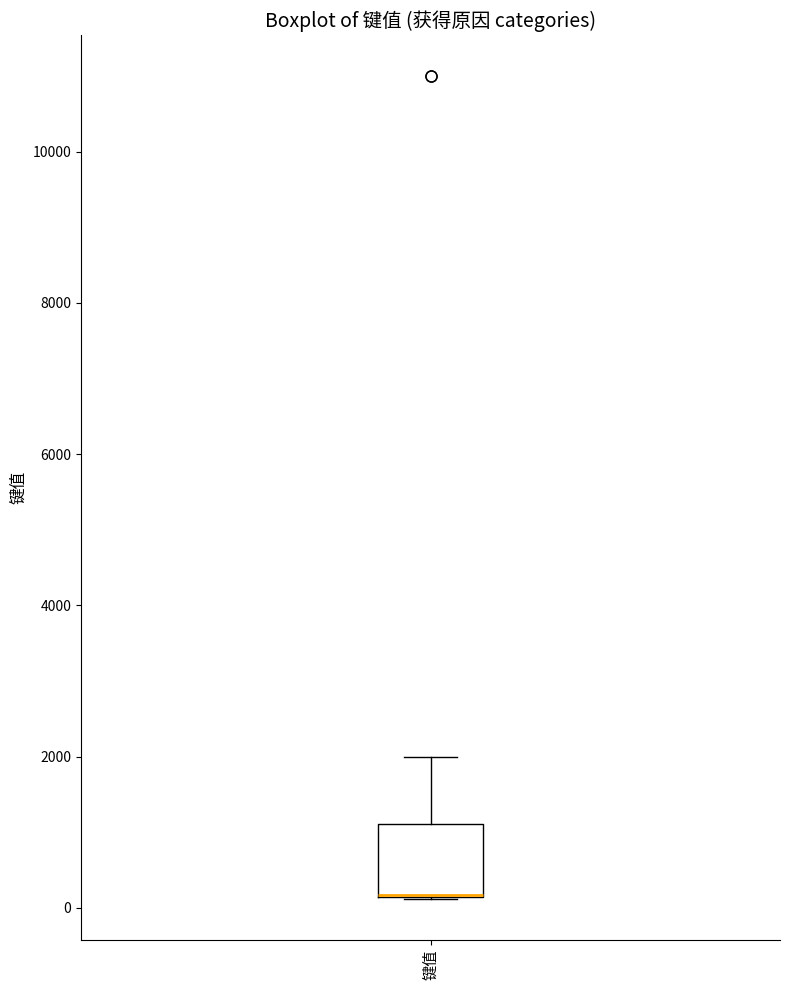

Transcribe this box plot: give where the median line is, the range the box spans, and where the two whiskers end, as read against the y-axis. The values are not printed on the chart, so give them approximately, as read against the axis.

median 200 (drawn on the box's lower edge), box 200 to 1200, whiskers 200 to 2000